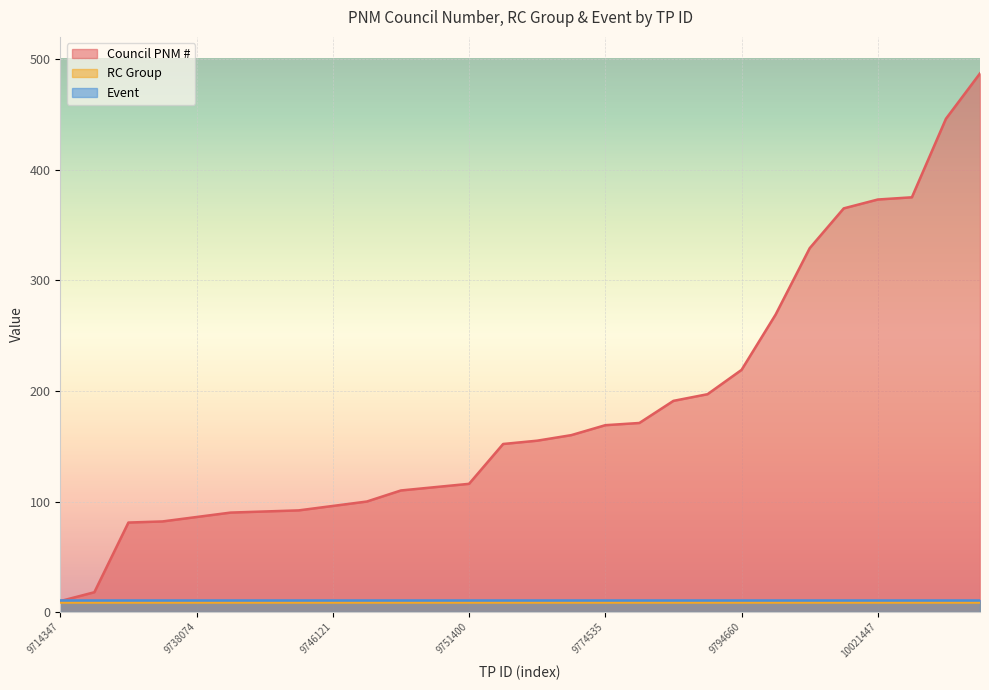

Reading left to right, extract all data points from this chart.

Council PNM #: 9714347=10	9714452=18	9734333=81	9734548=82	9738074=86	9742148=90	9742297=91	9744429=92	9746121=96	9746275=100	9749881=110	9750526=113	9751400=116	9767166=152	9767572=155	9768680=160	9774535=169	9774823=171	9781661=191	9783725=197	9794660=219	9861354=269	9911764=329	10009140=365	10021447=373	10021504=375	10080130=446	10080667=487
RC Group: 9714347=9	9714452=9	9734333=9	9734548=9	9738074=9	9742148=9	9742297=9	9744429=9	9746121=9	9746275=9	9749881=9	9750526=9	9751400=9	9767166=9	9767572=9	9768680=9	9774535=9	9774823=9	9781661=9	9783725=9	9794660=9	9861354=9	9911764=9	10009140=9	10021447=9	10021504=9	10080130=9	10080667=9
Event: 9714347=11	9714452=11	9734333=11	9734548=11	9738074=11	9742148=11	9742297=11	9744429=11	9746121=11	9746275=11	9749881=11	9750526=11	9751400=11	9767166=11	9767572=11	9768680=11	9774535=11	9774823=11	9781661=11	9783725=11	9794660=11	9861354=11	9911764=11	10009140=11	10021447=11	10021504=11	10080130=11	10080667=11